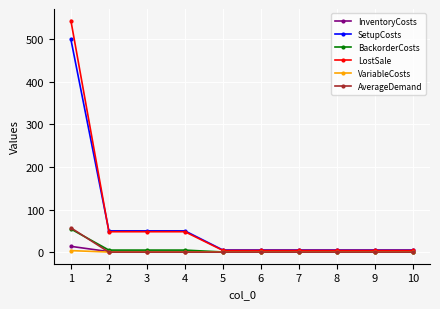

At which category is the sum across all series the highest?

1